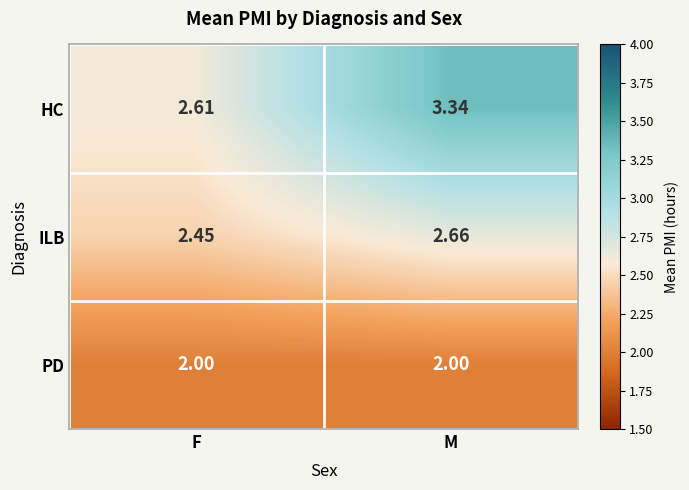

Is the value of ILB at M greater than the value of PD at F?

Yes